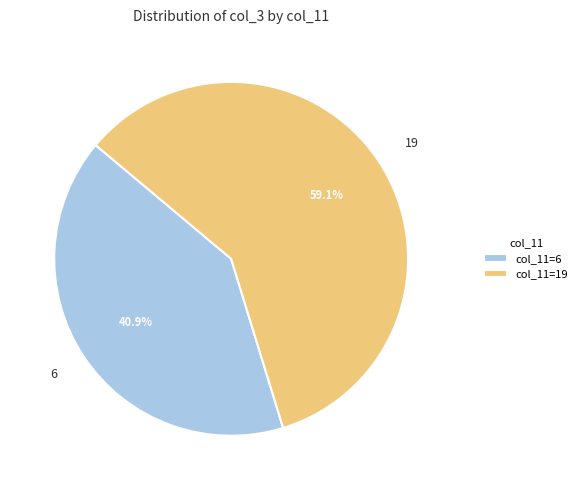

What percentage is the 19 slice, to the nearest percent?

59%